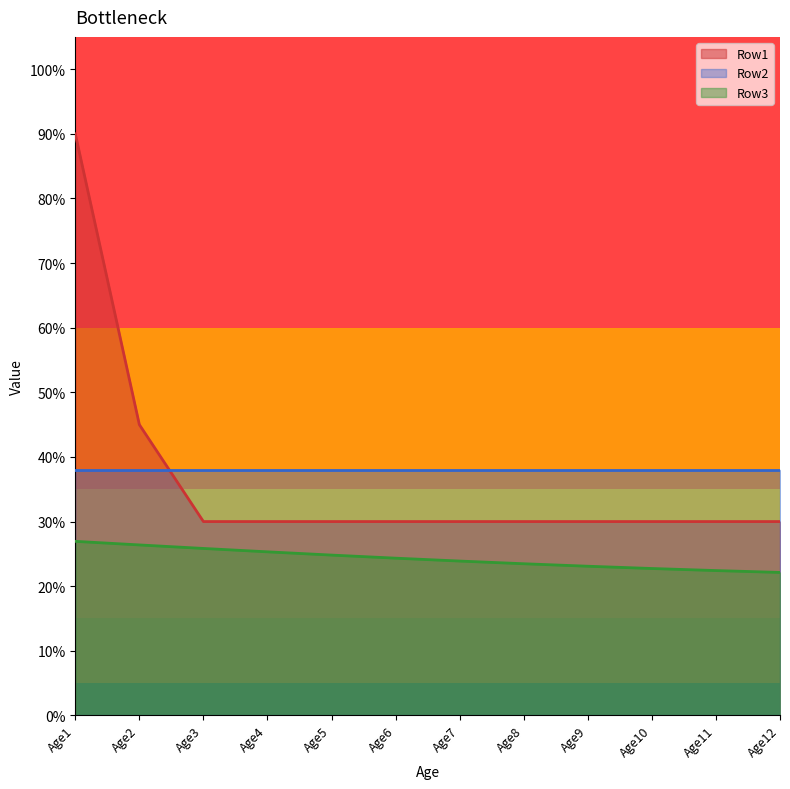

What is the value of the Row1 point at the 8th from the left?

0.3